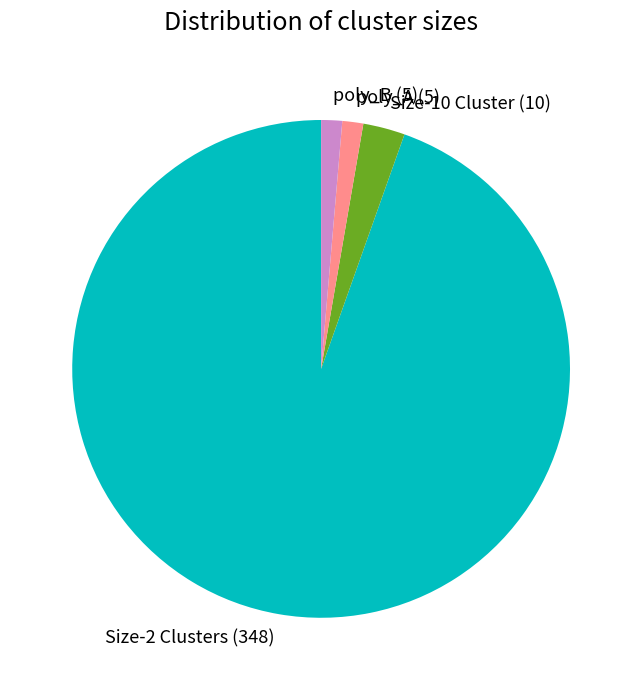

Which slice is the largest?

Size-2 Clusters (348)